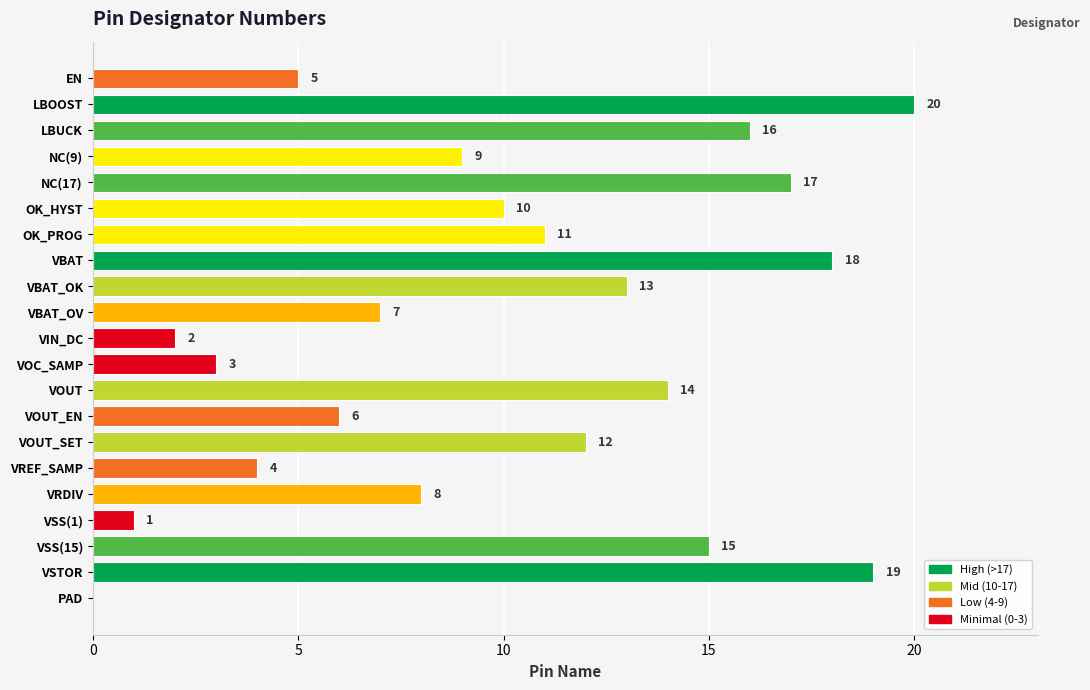

True or false: the data shows 7 at VSS(15).

False